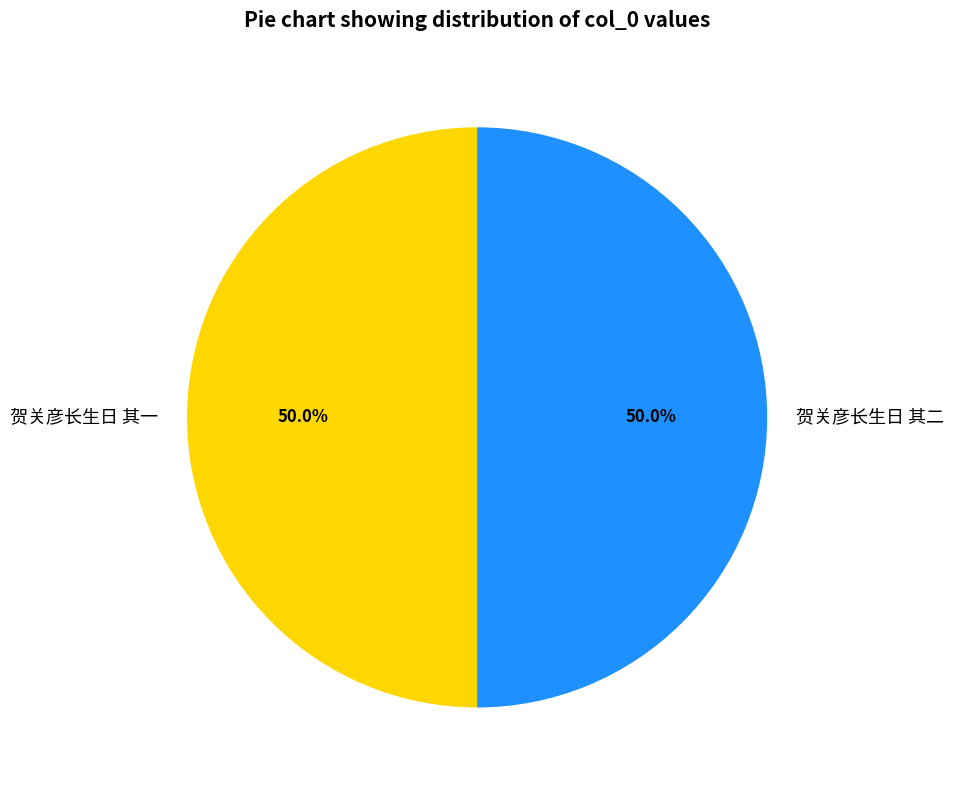

What is the ratio of the value at 贺关彦长生日 其一 to the value at 贺关彦长生日 其二?

1.0